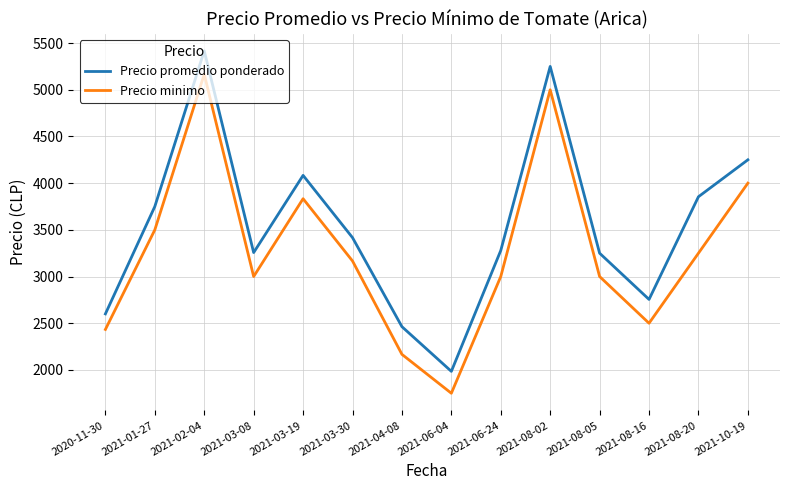

Which series changed the most between 2021-06-24 and 2021-08-20?

Precio promedio ponderado